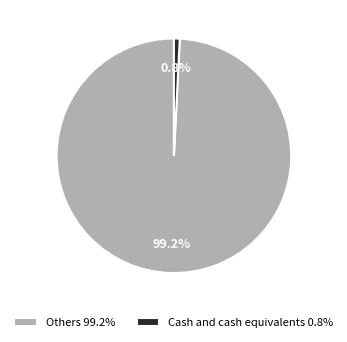

To the nearest percent, what is the average slice percentage?

50%